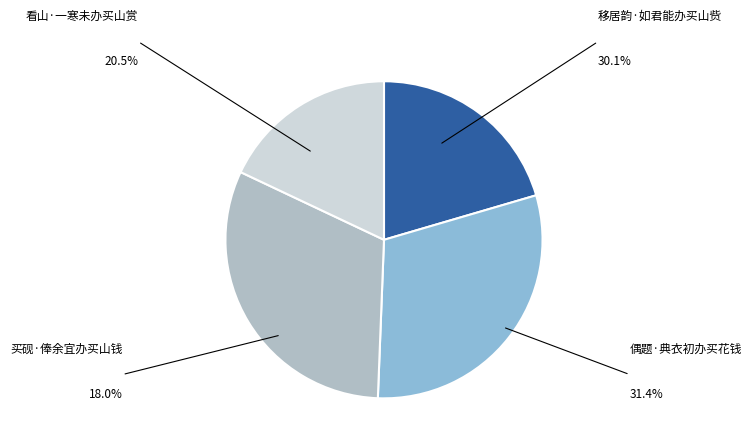

Do 移居韵·如君能办买山赀 and 看山·一寒未办买山赏 together represent more than half of the pie?

Yes